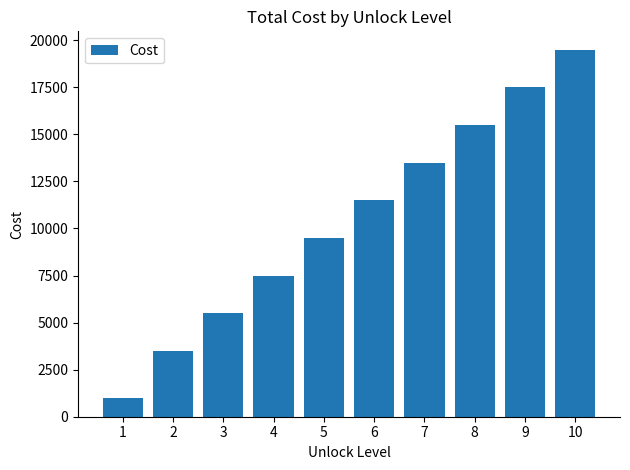

Which has a higher value, 4 or 1?

4